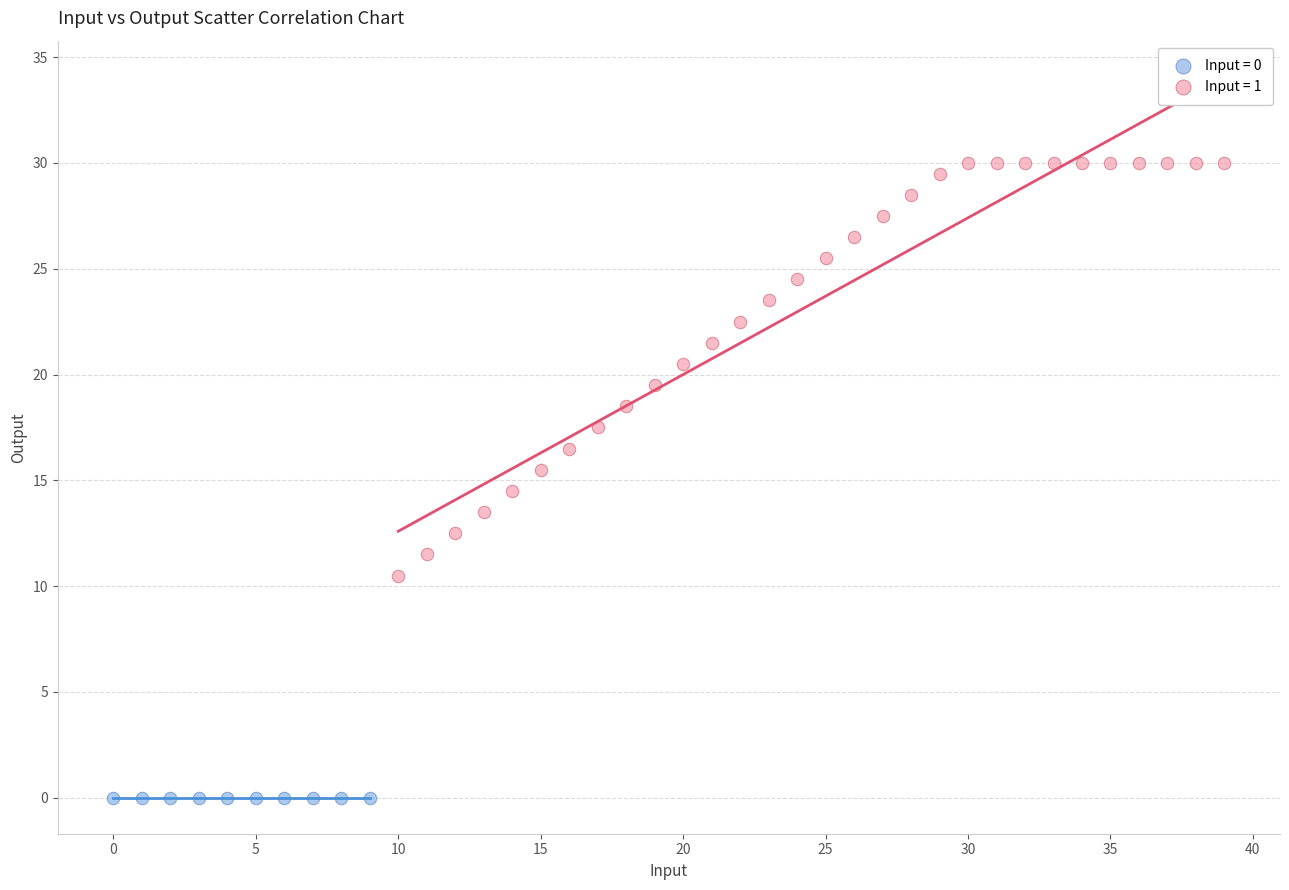

Which series reaches the minimum Y coordinate?

Input = 0